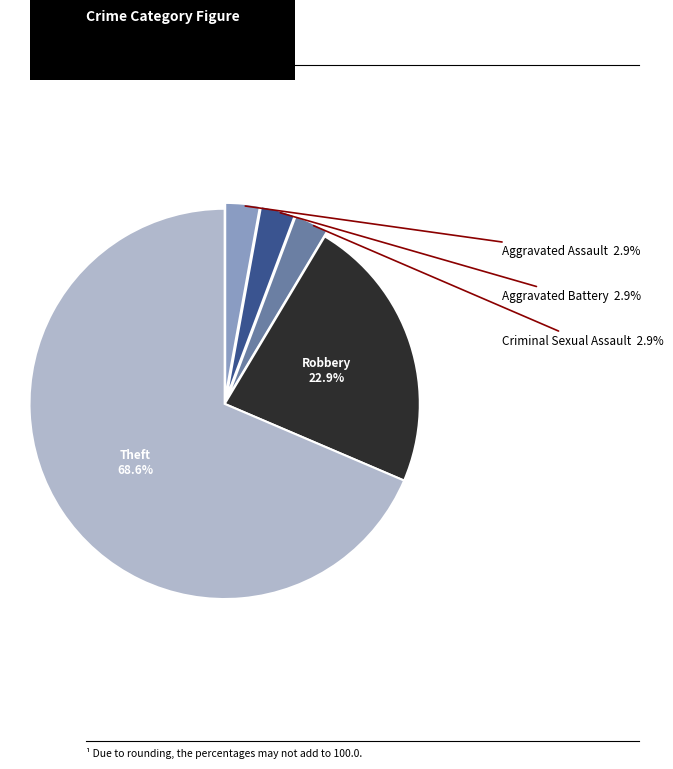

Count the number of slices in the pie.

5